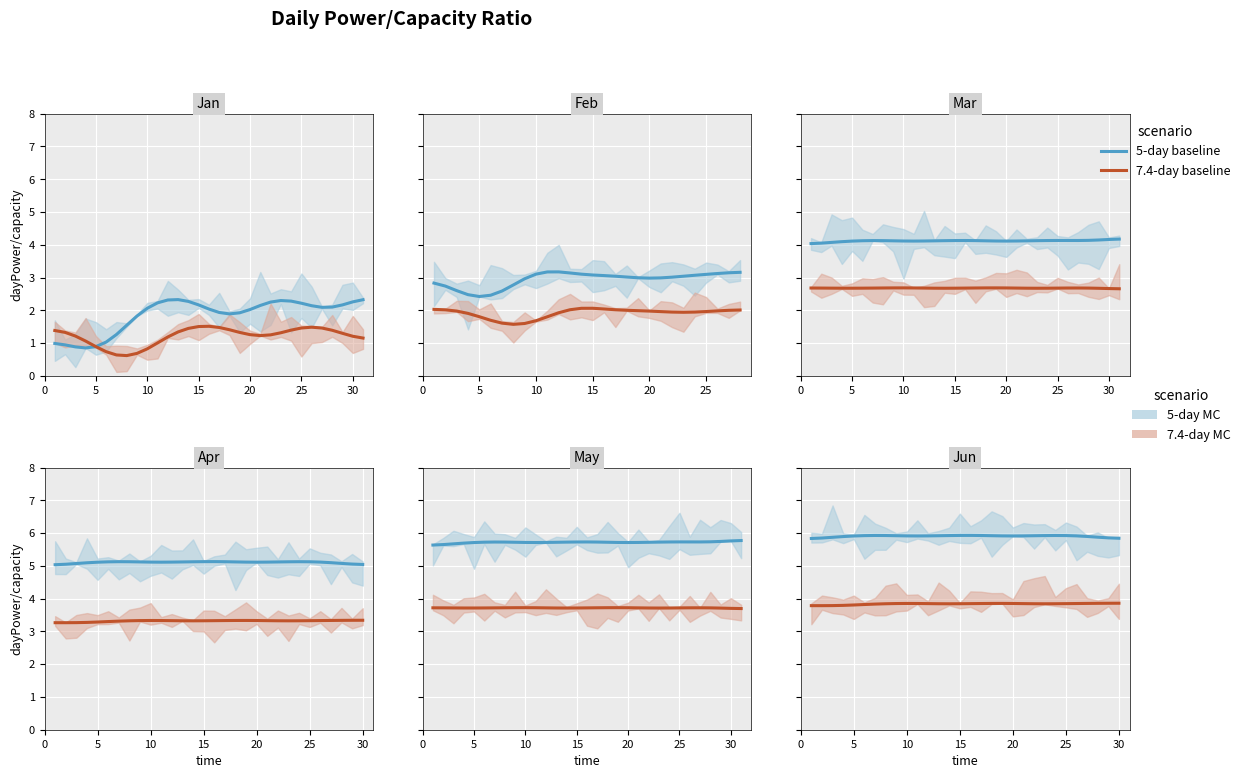

Is this an area chart (filled region under the line)?

No